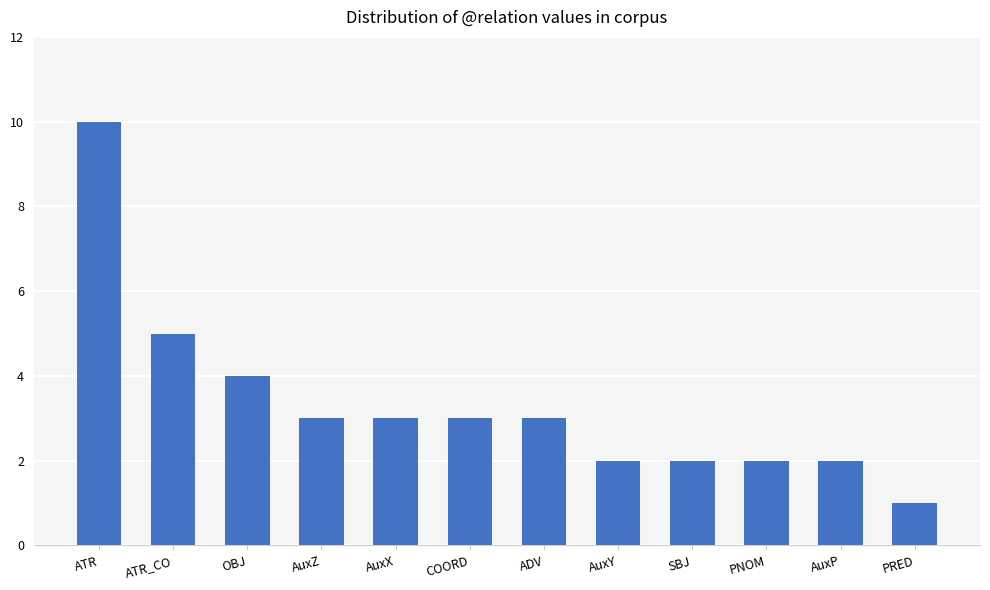

Reading left to right, extract all data points from this chart.

10	5	4	3	3	3	3	2	2	2	2	1